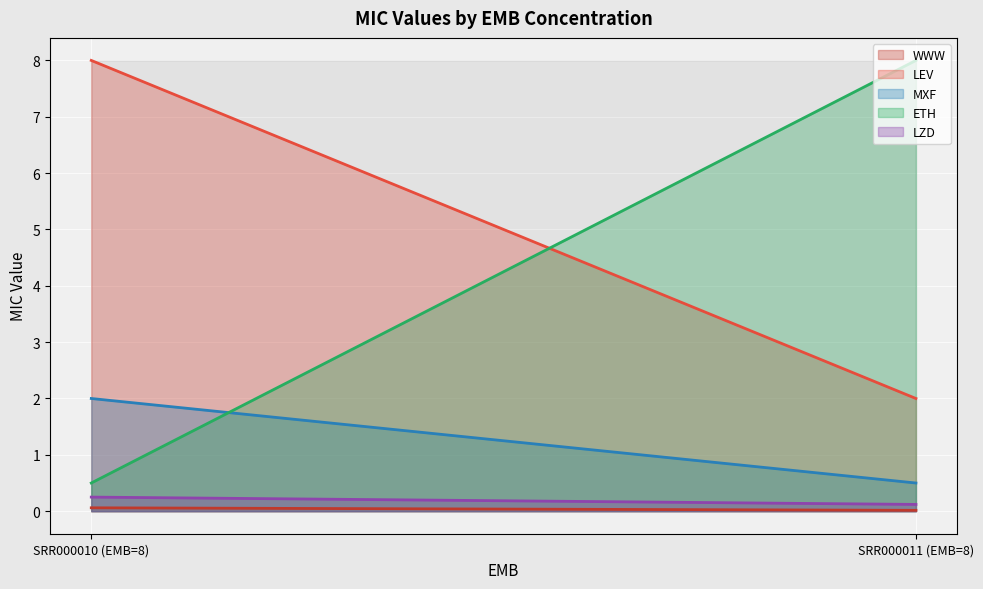

What is the approximate value of MXF at 8?

2.0